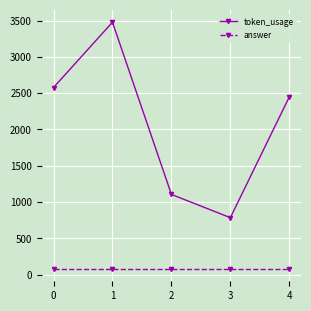

In token_usage, how many points are higher than both neighbors (excluding endpoints)?

1